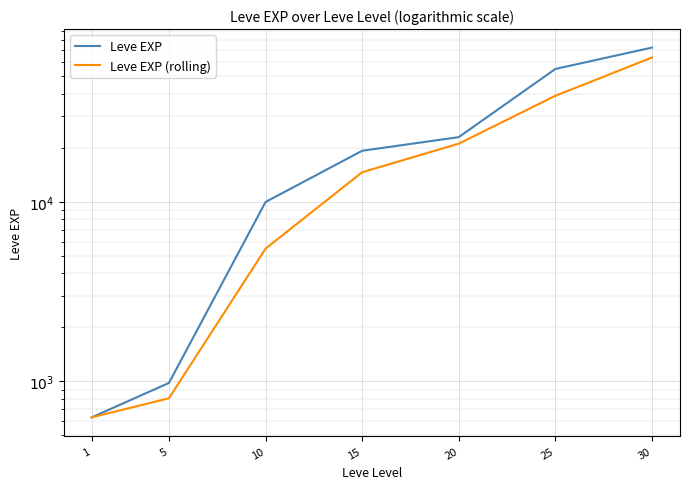

The value of Leve EXP (rolling) at 5 is 805. True or false?

True